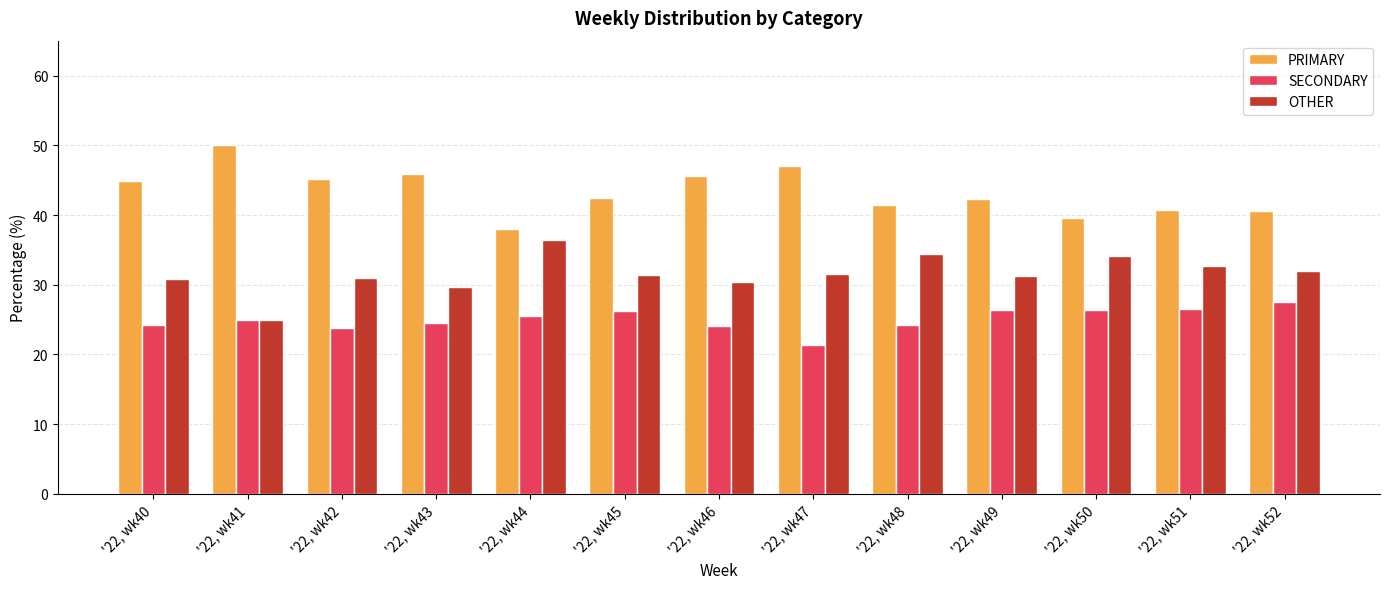

The OTHER series shows 31.9 at '22, wk52. True or false?

True